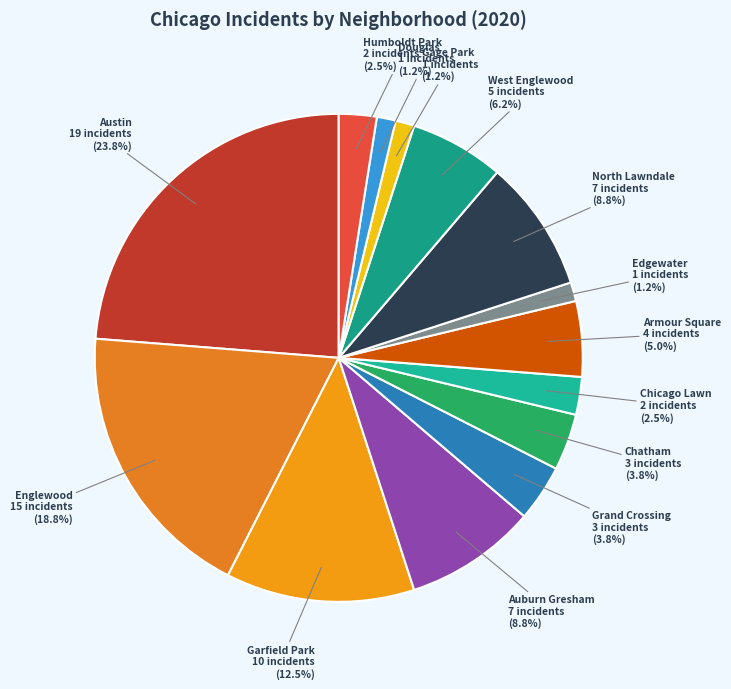

What portion of the pie excludes Chicago Lawn?

97.5%